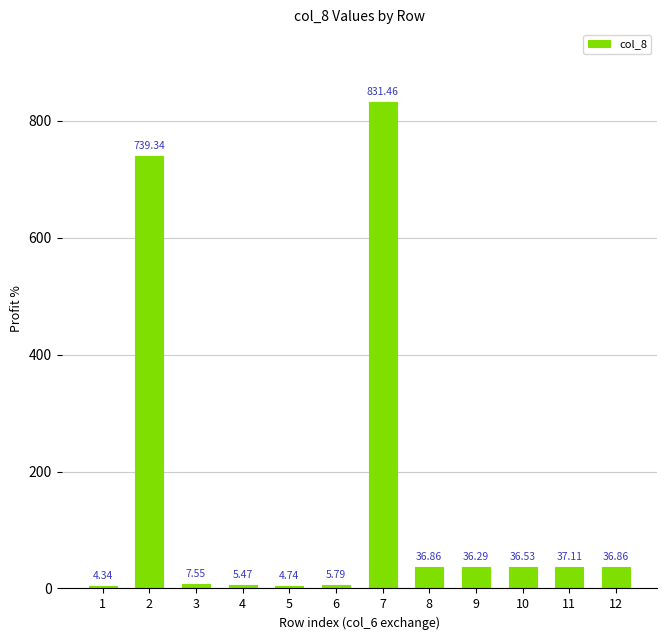

What is the maximum value shown in the chart?

831.5